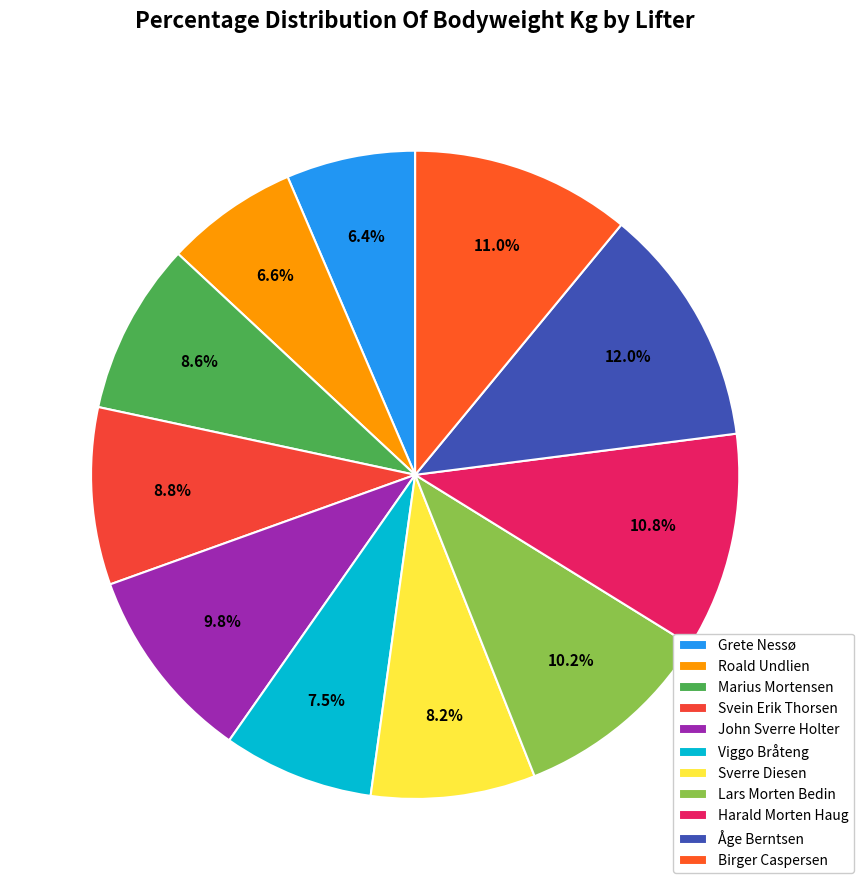

Which category has the biggest portion of the pie?

Åge Berntsen